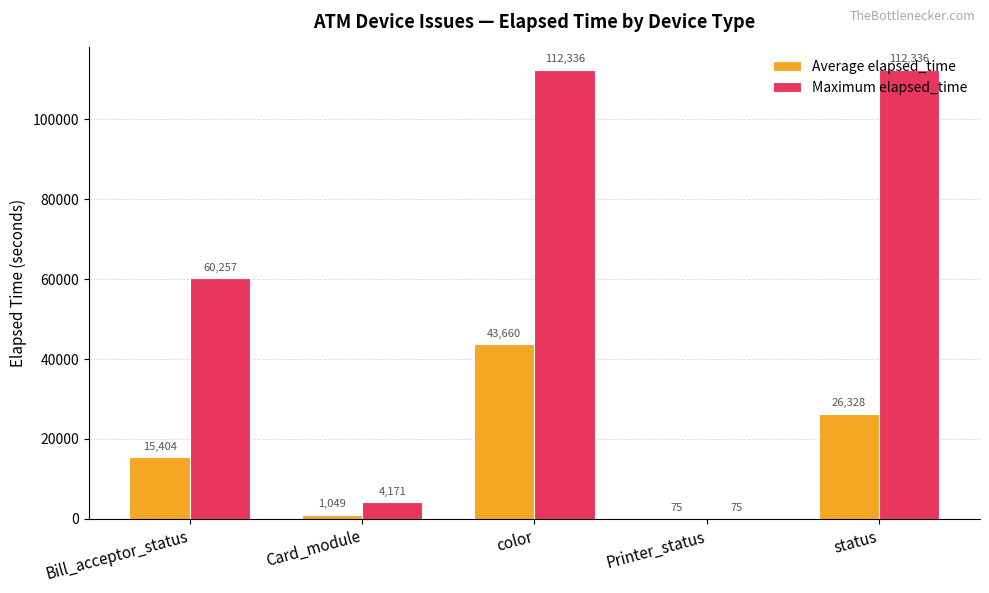

At which category is the sum across all series the highest?

color